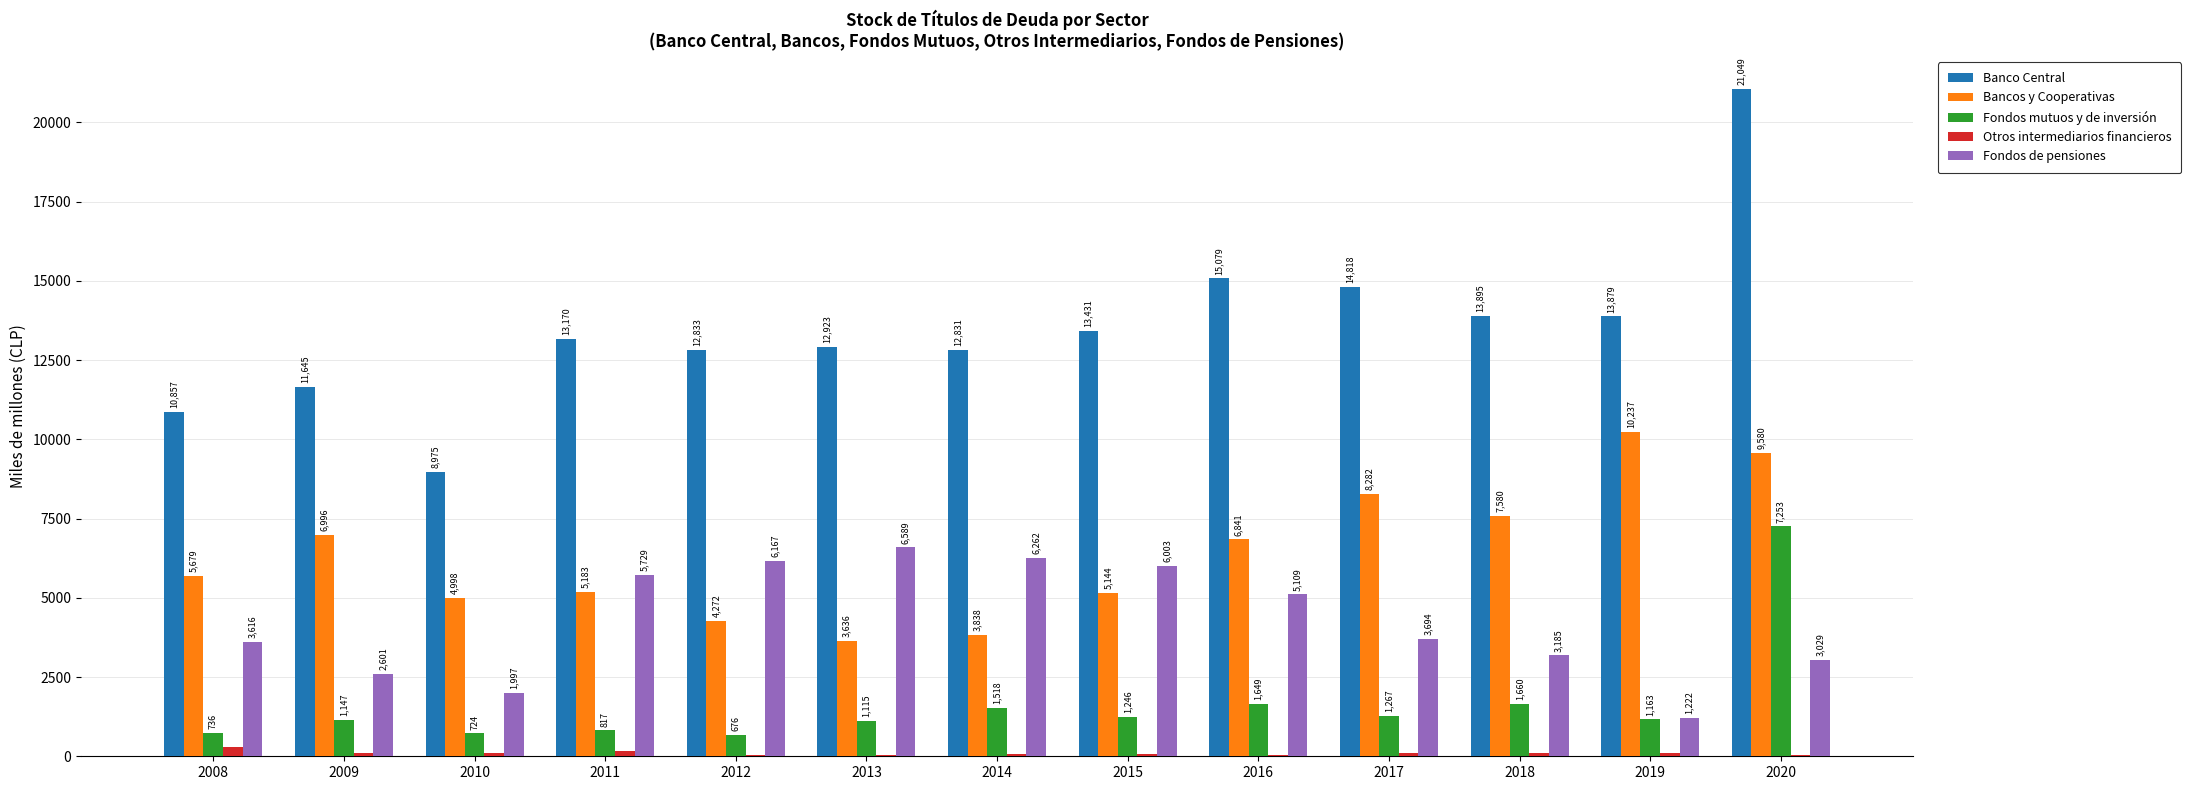

What is the sum of the Bancos y Cooperativas values at 2016 and 2019?

17078